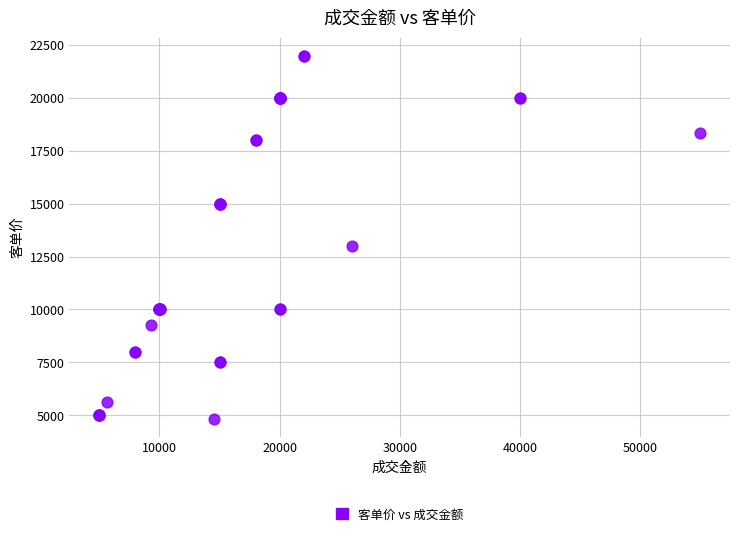

What Y value in the scatter plot is closest to 13417?

13000.1